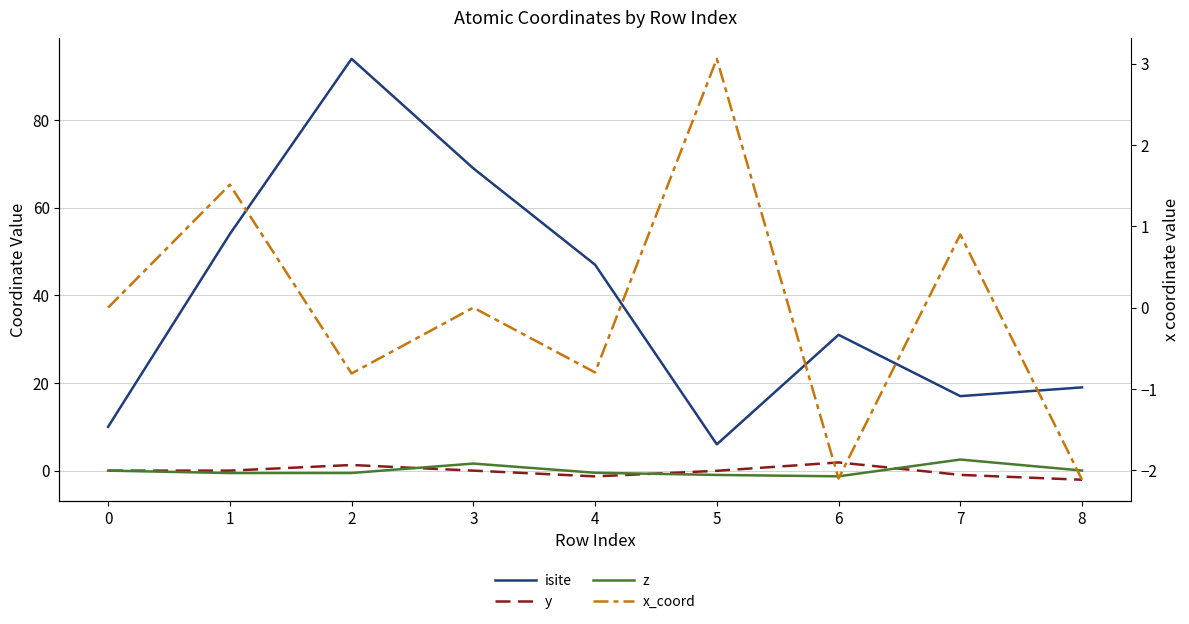

Reading right to left, transcribe all the data shown in this chart.

isite: 8=19.0	7=17.0	6=31.0	5=6.0	4=47.0	3=69.0	2=94.0	1=54.0	0=10.0
y: 8=-2.1	7=-1.0	6=1.9	5=-0.0	4=-1.3	3=0.0	2=1.3	1=-0.0	0=0.0
z: 8=0.0	7=2.5	6=-1.3	5=-1.0	4=-0.5	3=1.6	2=-0.5	1=-0.6	0=0.0
x_coord: 8=-2.1	7=0.9	6=-2.1	5=3.1	4=-0.8	3=0.0	2=-0.8	1=1.5	0=0.0